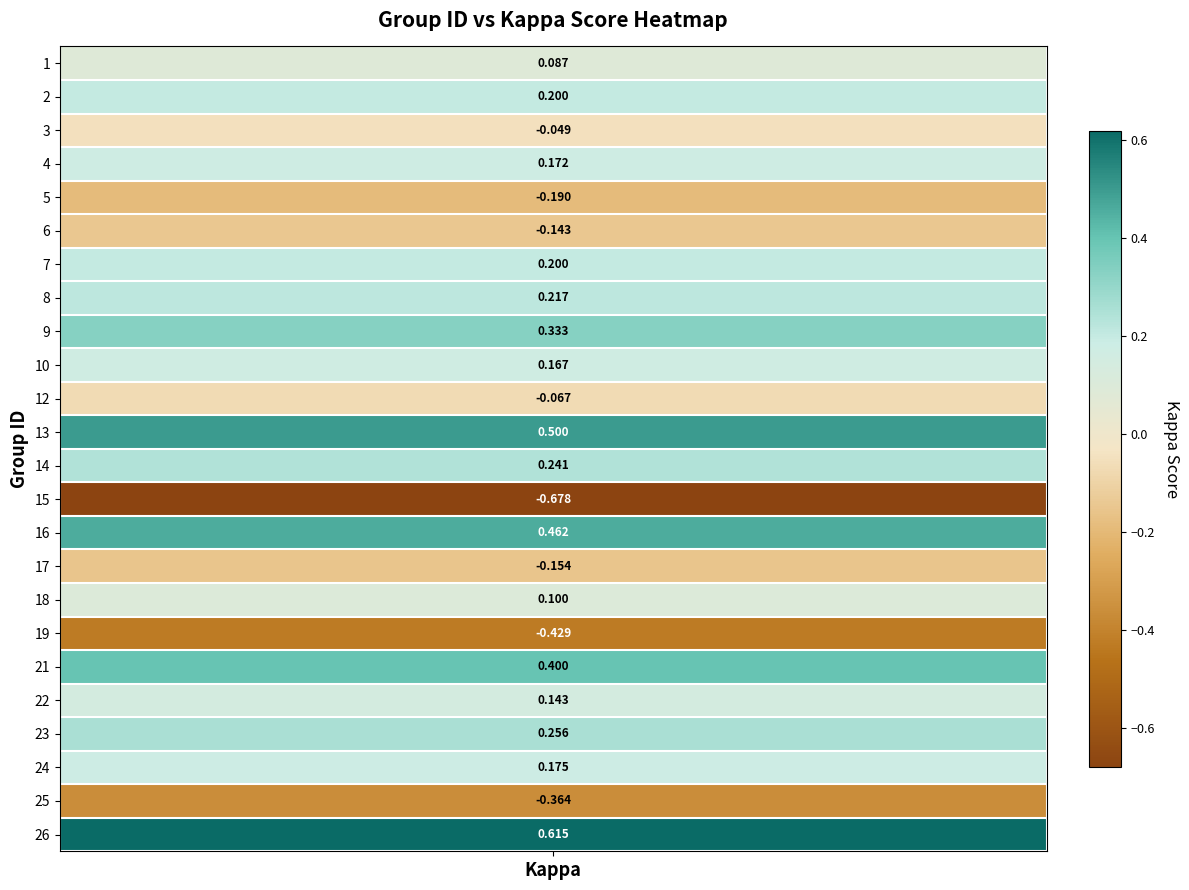

What is the approximate value at 9?

0.3